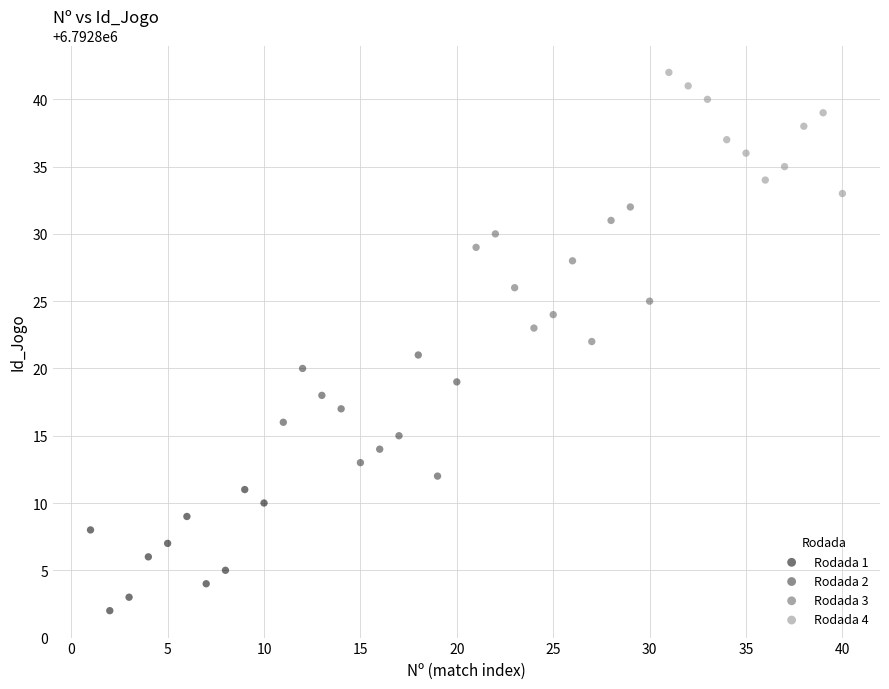

Which series reaches the minimum Y coordinate?

Rodada 1